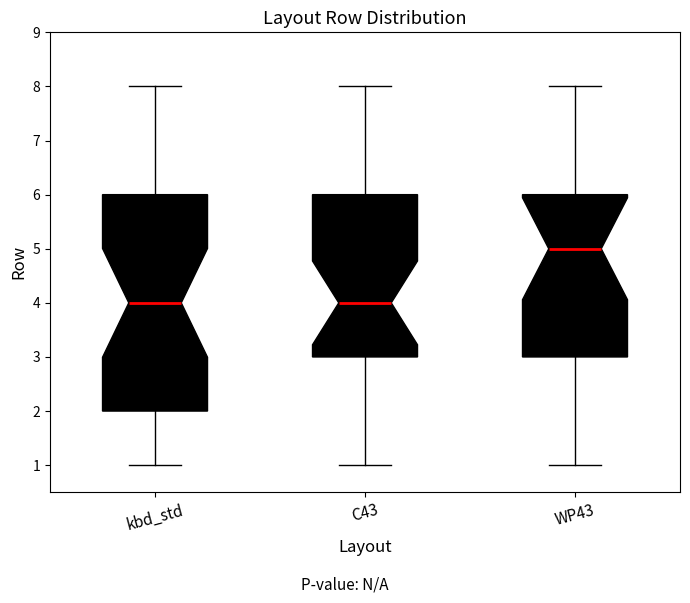

Reading left to right, read every box against the y-axis: the position of its median line, the range the box covers, and the ends of its whiskers. The values are not printed on the chart, so give them approximately, as read against the axis.

kbd_std: median 4, box 2 to 6, whiskers 1 to 8
C43: median 4, box 3 to 6, whiskers 1 to 8
WP43: median 5, box 3 to 6, whiskers 1 to 8